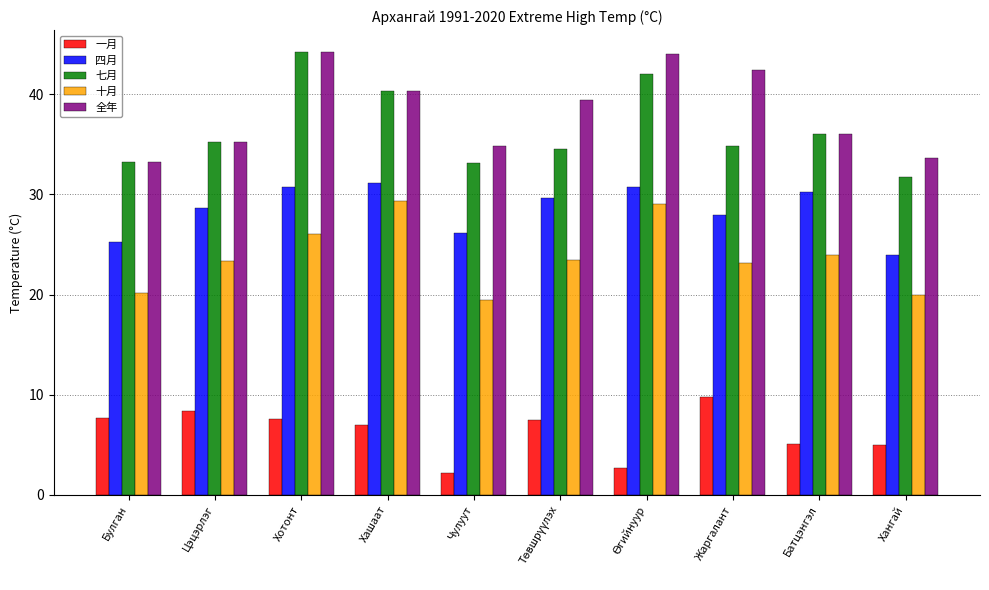

Is it true that 七月 equals 23.2 at Батцэнгэл?

False